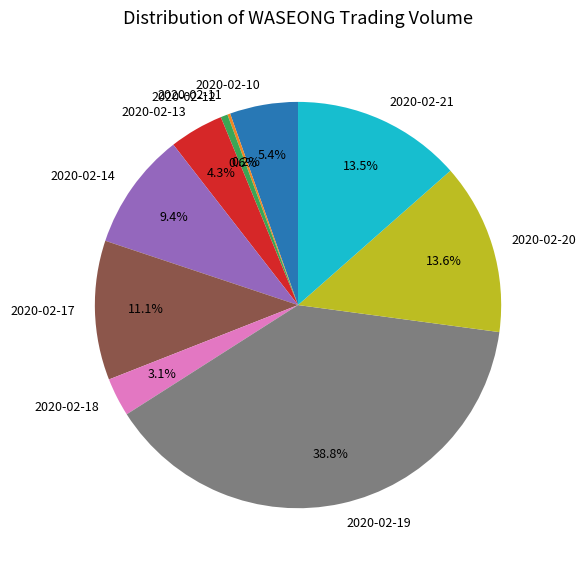

What is the largest slice in the pie chart?

2020-02-19